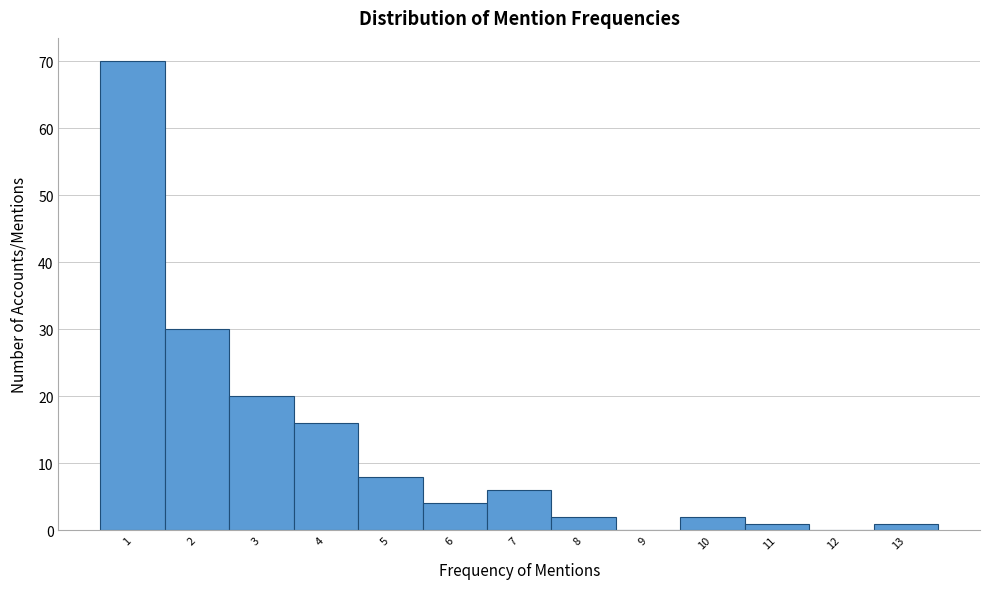

Which range on the x-axis has the tallest bar?

0.5 to 1.5